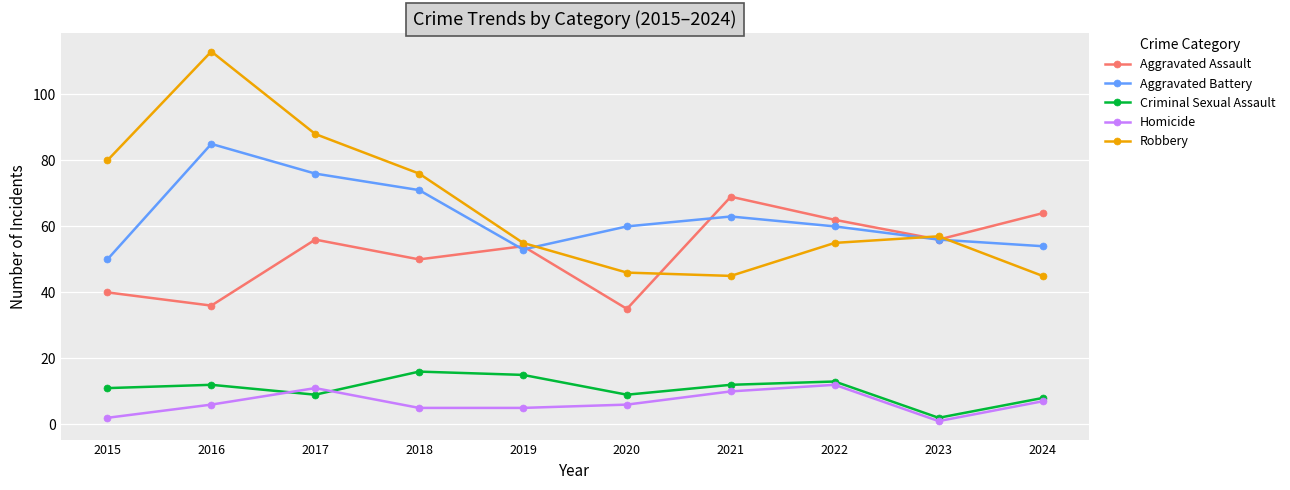

Reading left to right, transcribe all the data shown in this chart.

Aggravated Assault: 40	36	56	50	54	35	69	62	56	64
Aggravated Battery: 50	85	76	71	53	60	63	60	56	54
Criminal Sexual Assault: 11	12	9	16	15	9	12	13	2	8
Homicide: 2	6	11	5	5	6	10	12	1	7
Robbery: 80	113	88	76	55	46	45	55	57	45